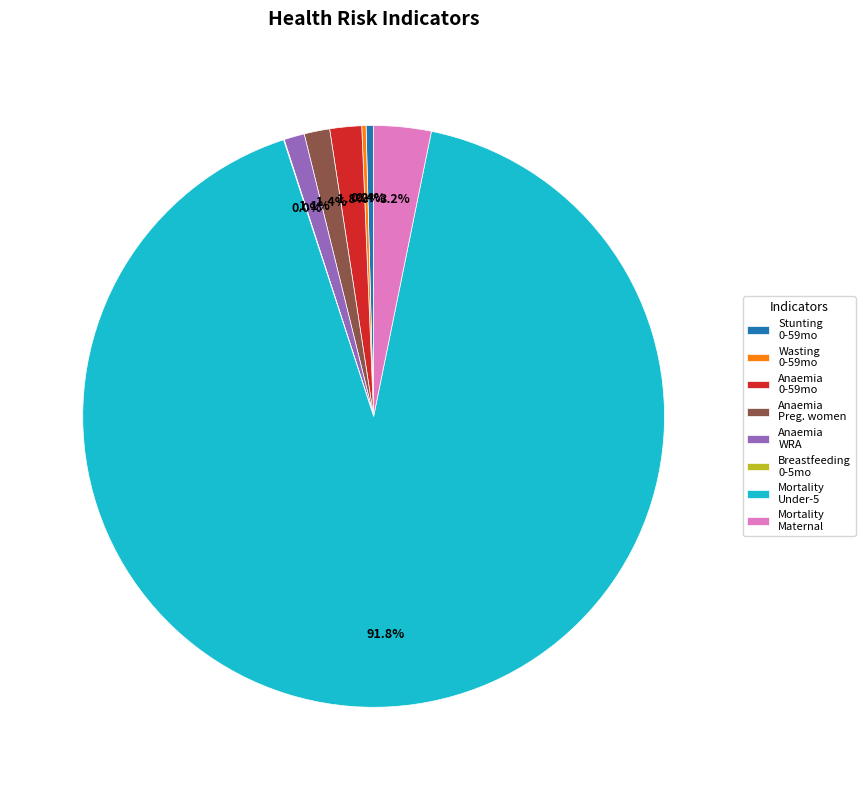

Combined, what portion of the pie is Mortality Maternal and Anaemia 0-59mo?

5.0%